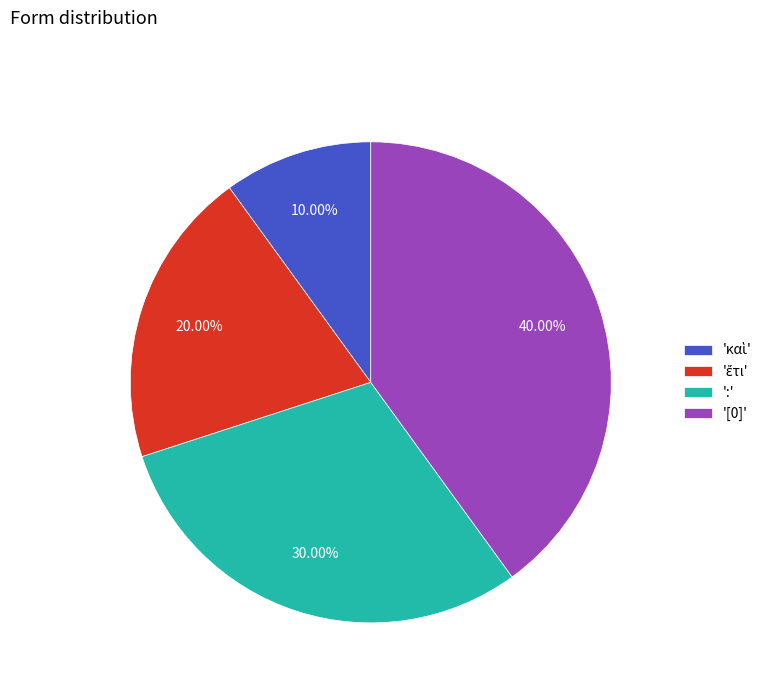

What is the largest slice in the pie chart?

'[0]'